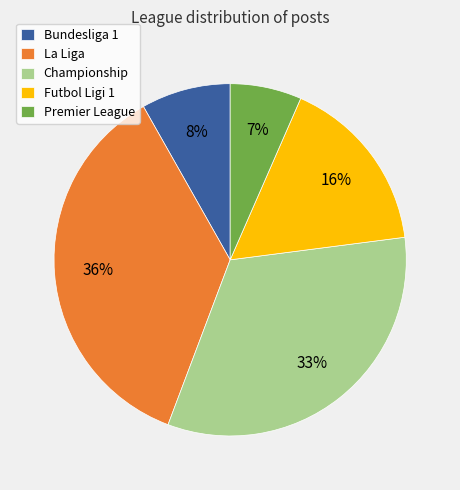

To the nearest percent, what portion does Championship represent?

33%